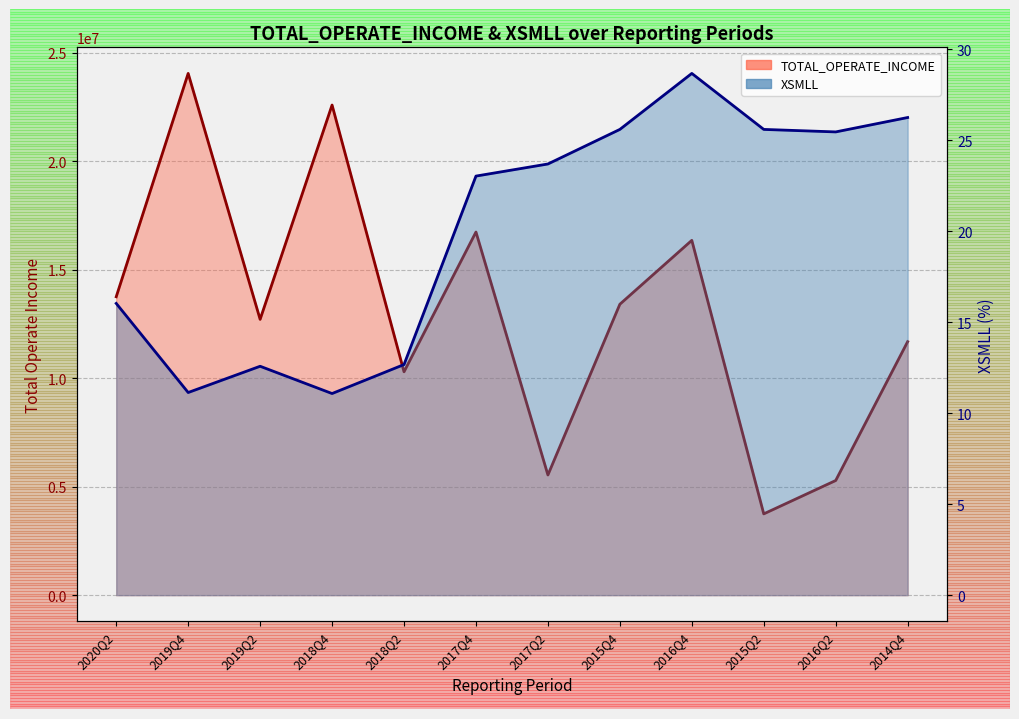

What is the label of the 12th point from the left?

2014Q4